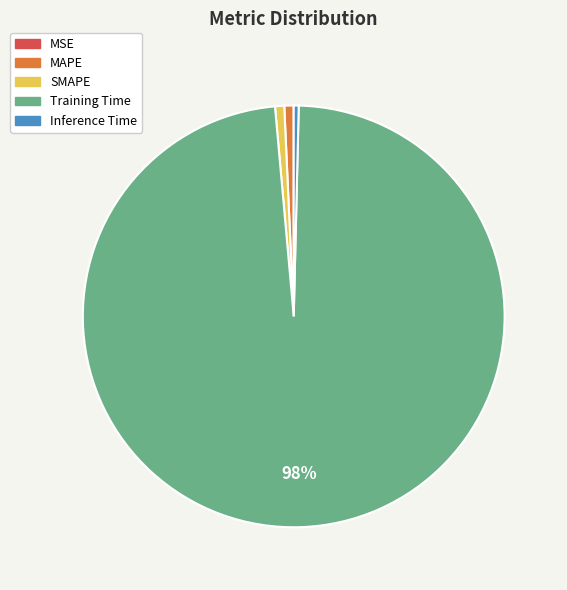

To the nearest percent, what is the average slice percentage?

20%